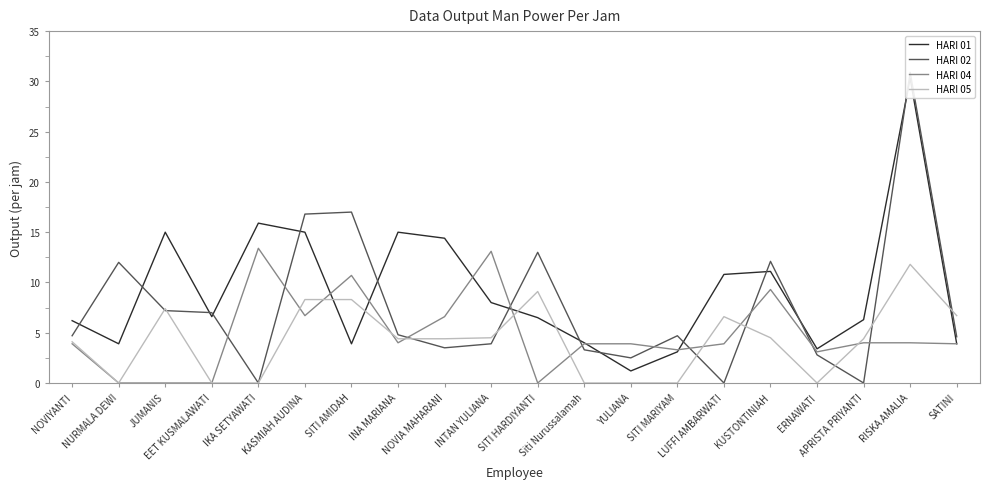

What value does the HARI 01 series have at JUMANIS?

15.0